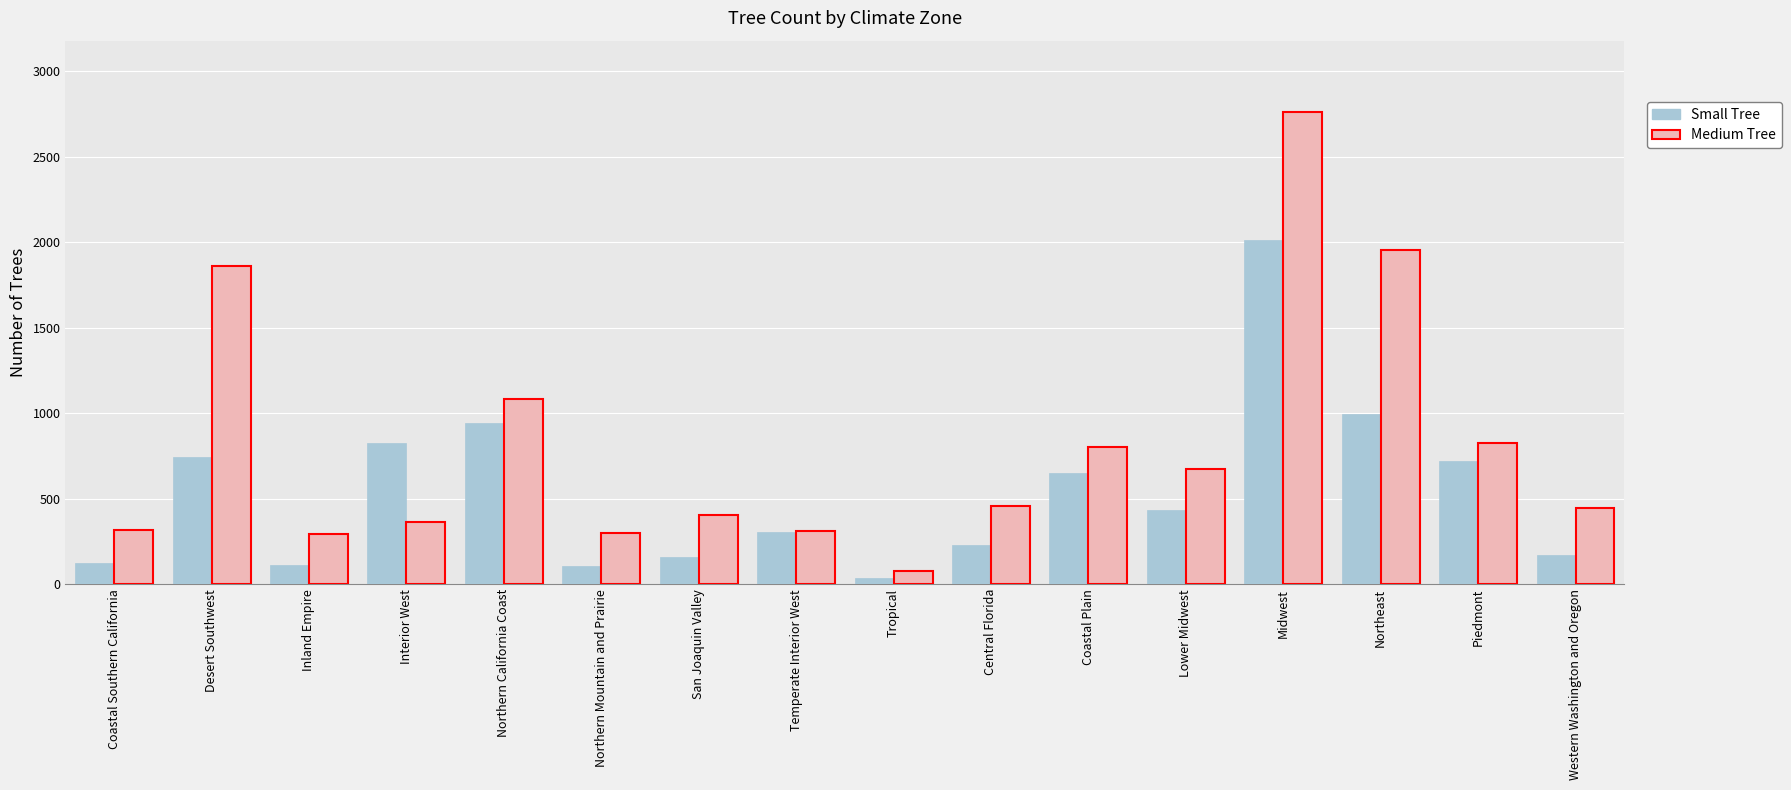

What is the difference between the maximum and second lowest values in the Small Tree series?

1906.0